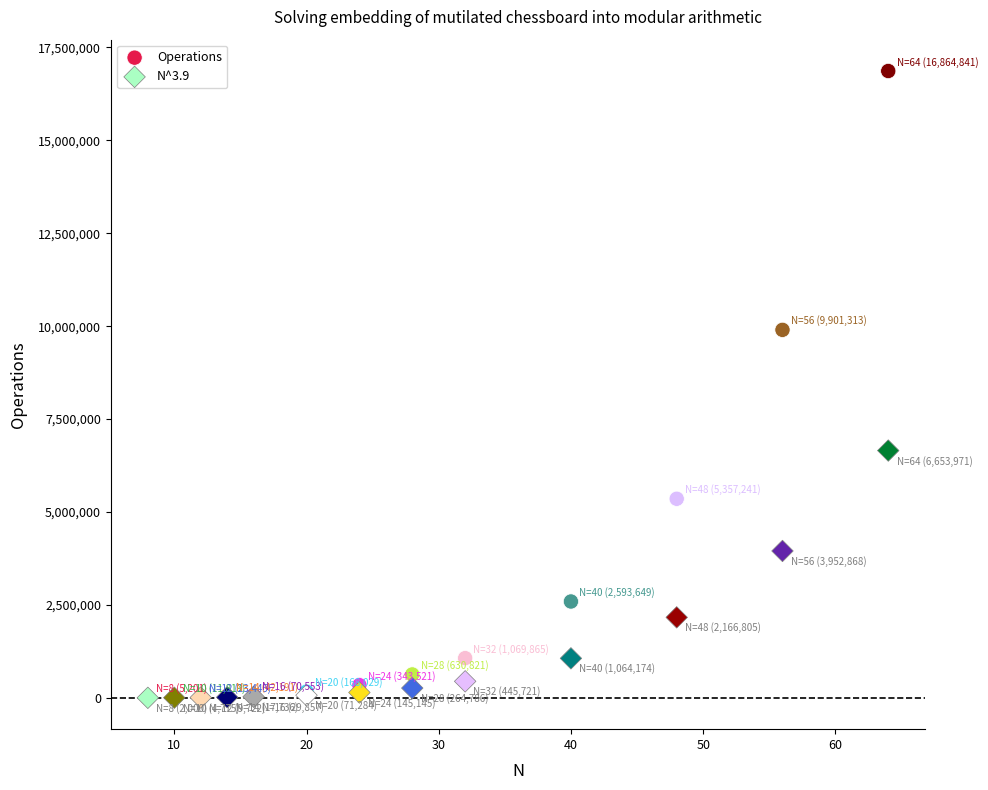

In the Operations series, what Y value is closest to 8435021?

9901313.0